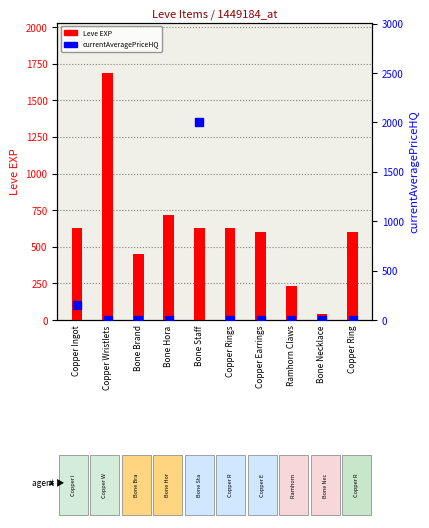

At how many categories does at least one series exceed 239?

8